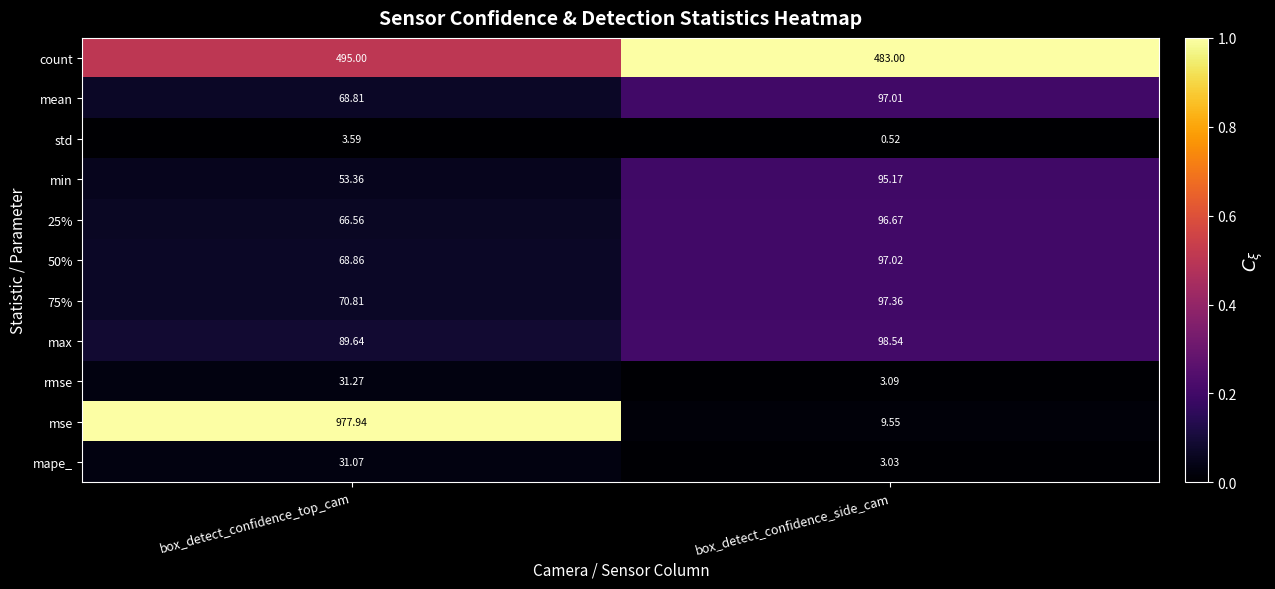

Between box_detect_confidence_top_cam and box_detect_confidence_side_cam, which series saw the biggest shift?

mse